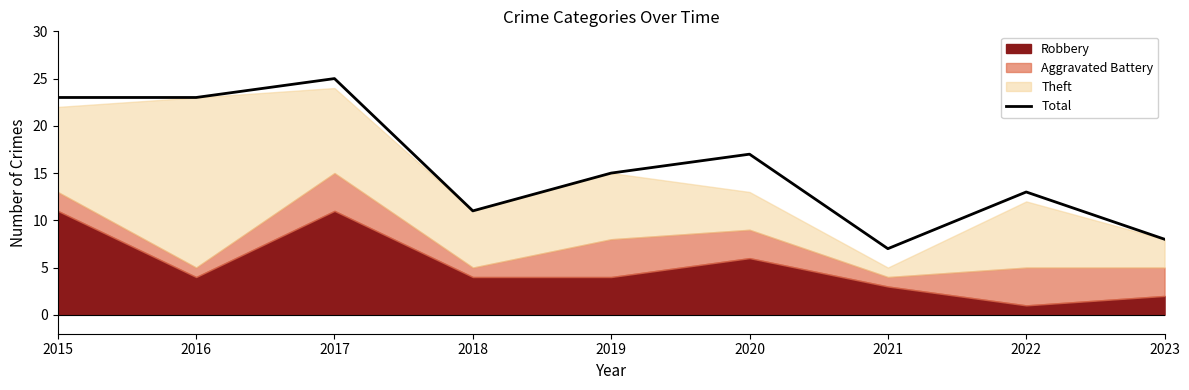

What is the sum of all values?

142